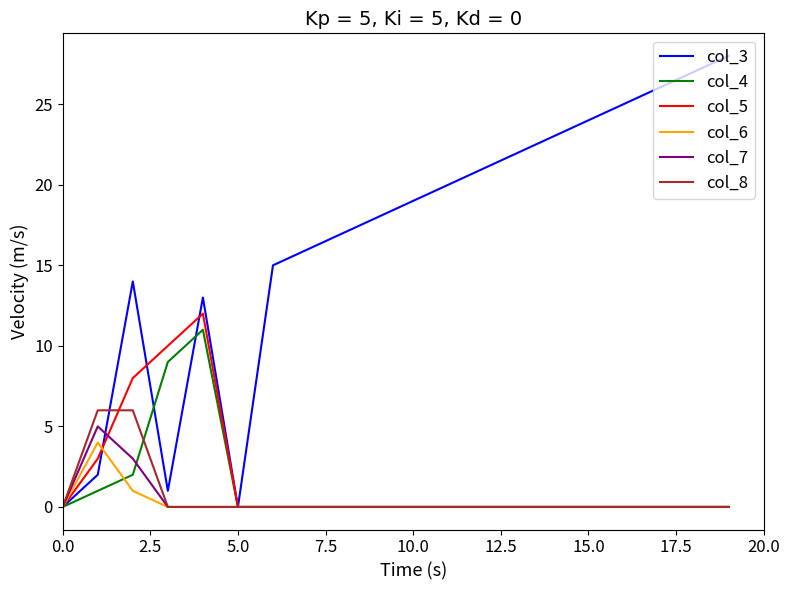

How many lines are shown in the chart?

6